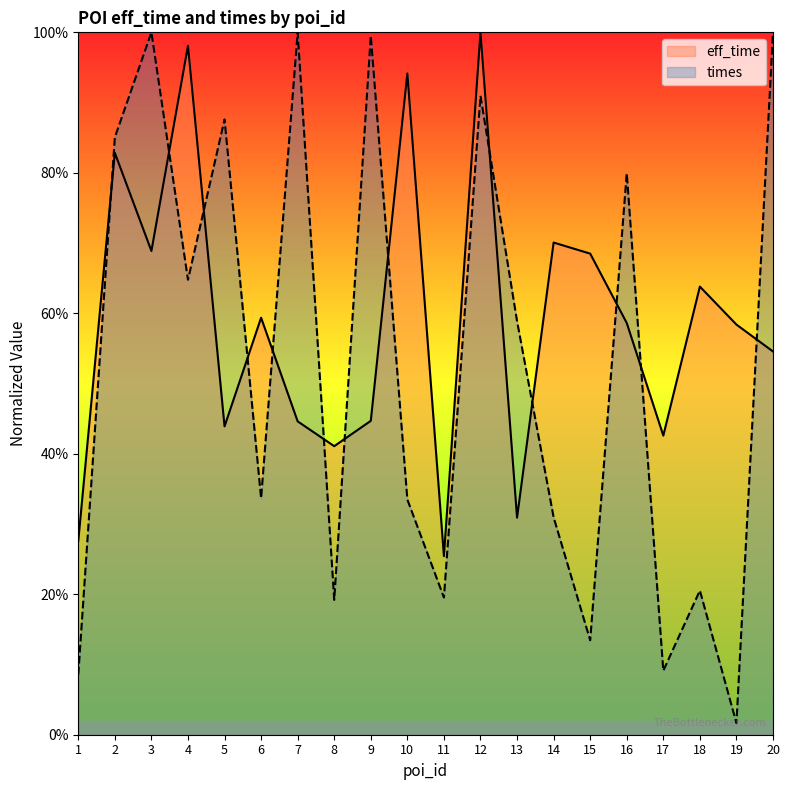

Where is the first local minimum for times?

4